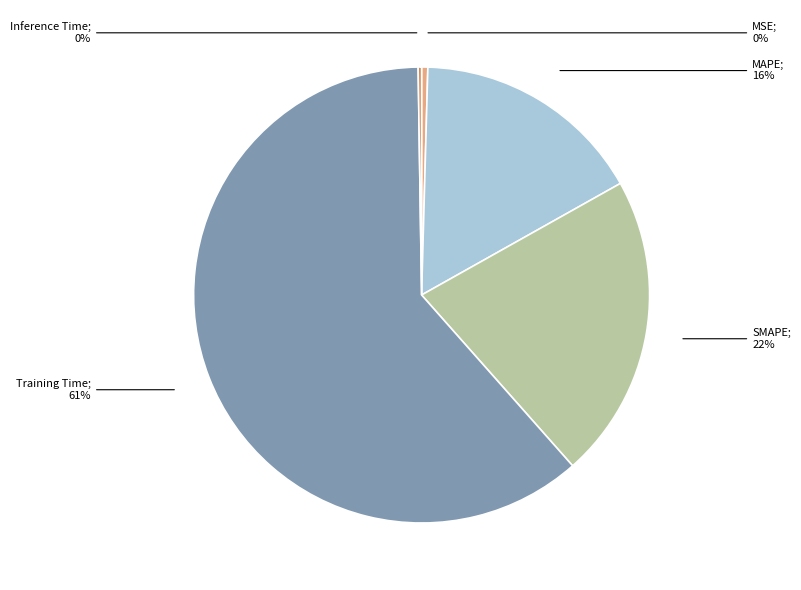

Is there any slice that represents more than half of the pie?

Yes